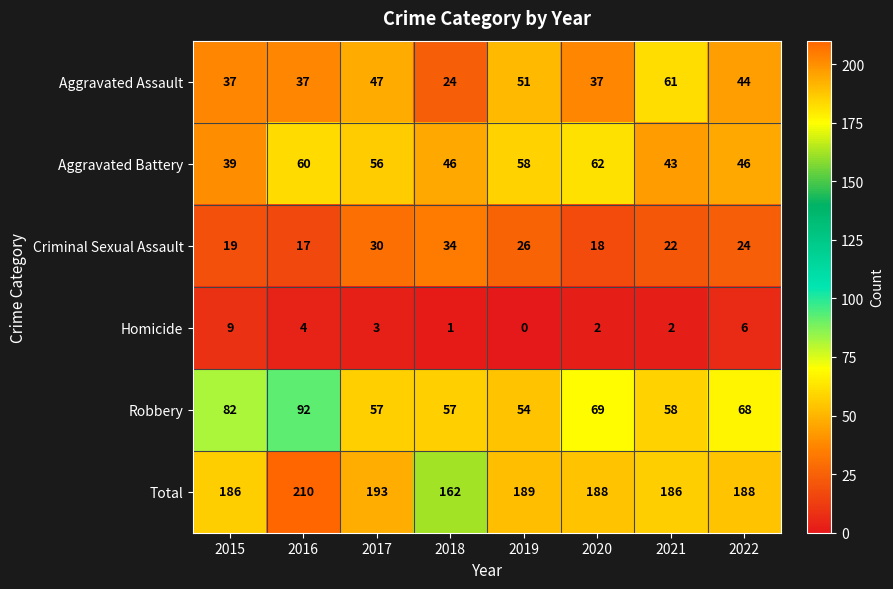

How many Homicide values are between 2 and 6?

5